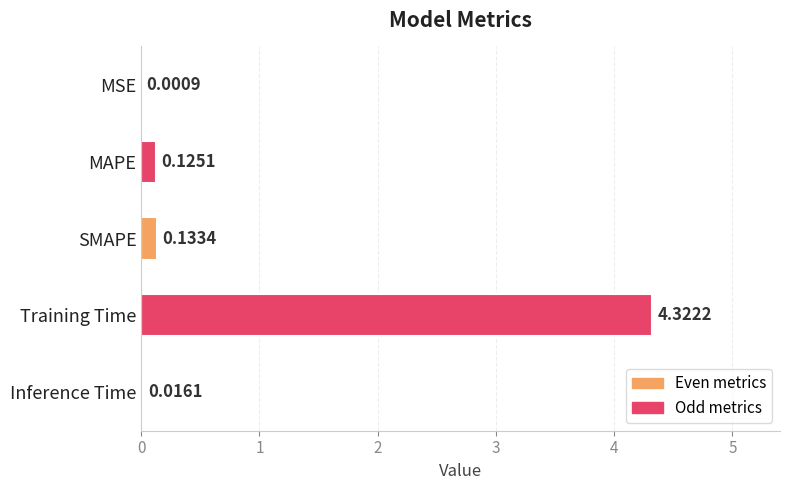

What is the sum of the values at MAPE and SMAPE?

0.3